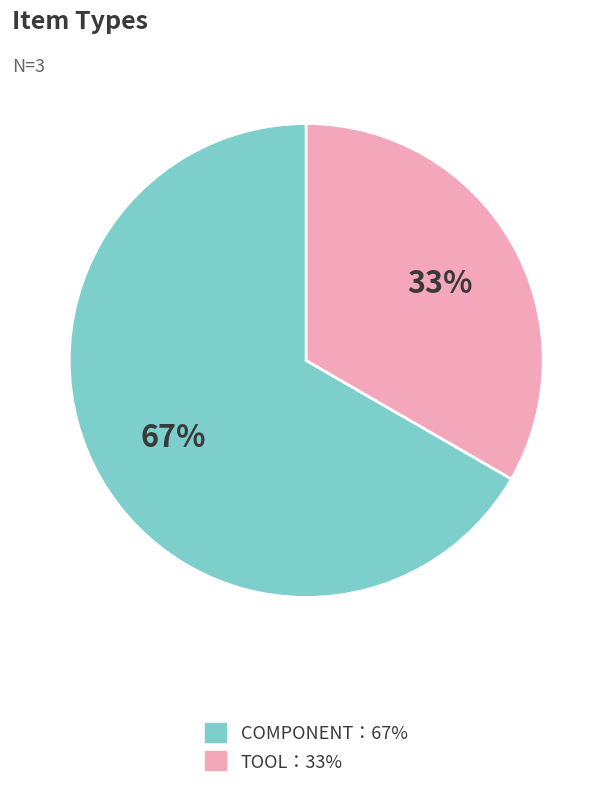

To the nearest percent, what is the average slice percentage?

50%